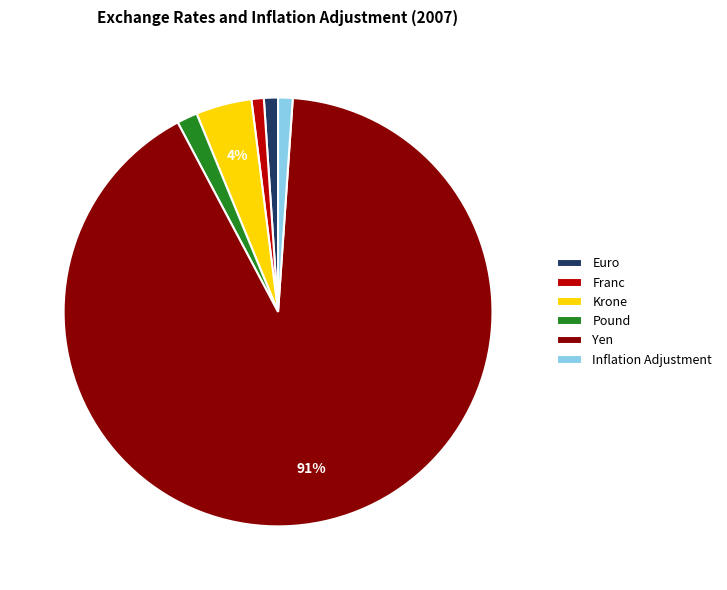

Between Franc and Yen, which is larger?

Yen